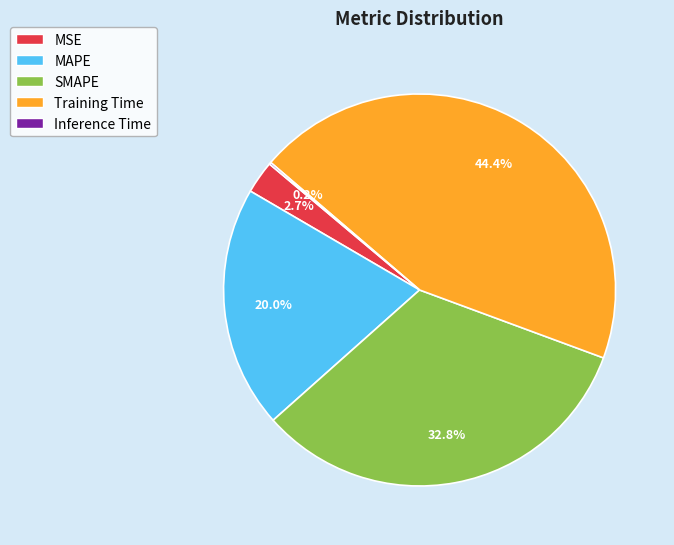

Do MSE and SMAPE together represent more than half of the pie?

No